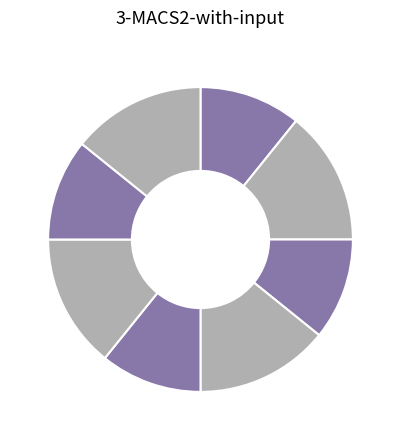

To the nearest percent, what is the average slice percentage?

12%